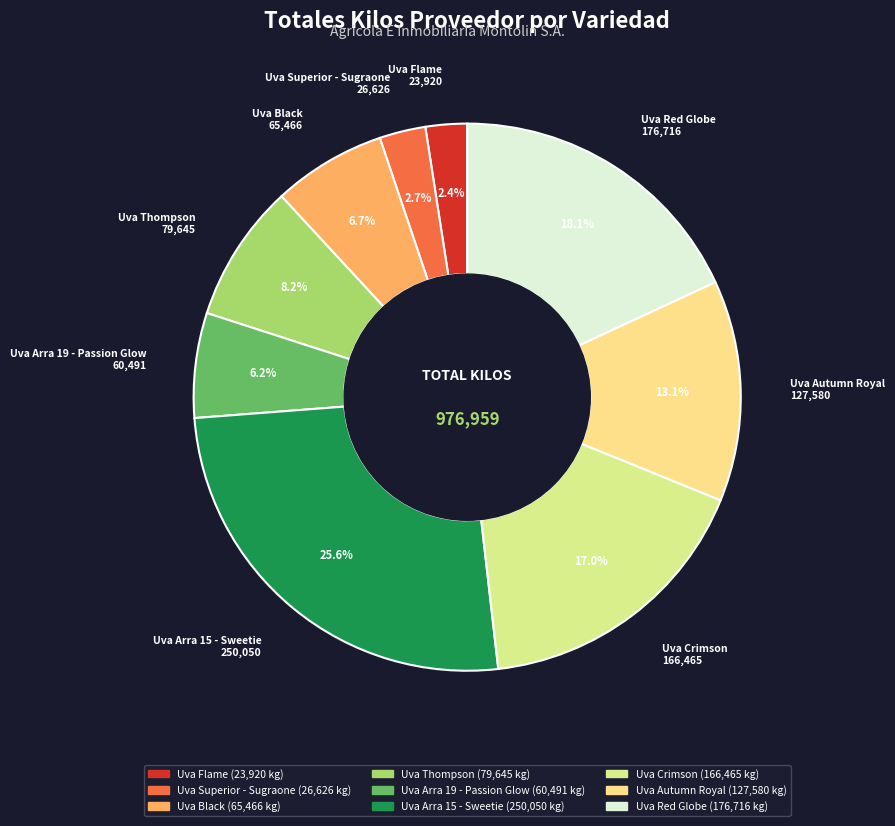

Is it true that Uva Arra 15 - Sweetie is 26% of the pie?

True